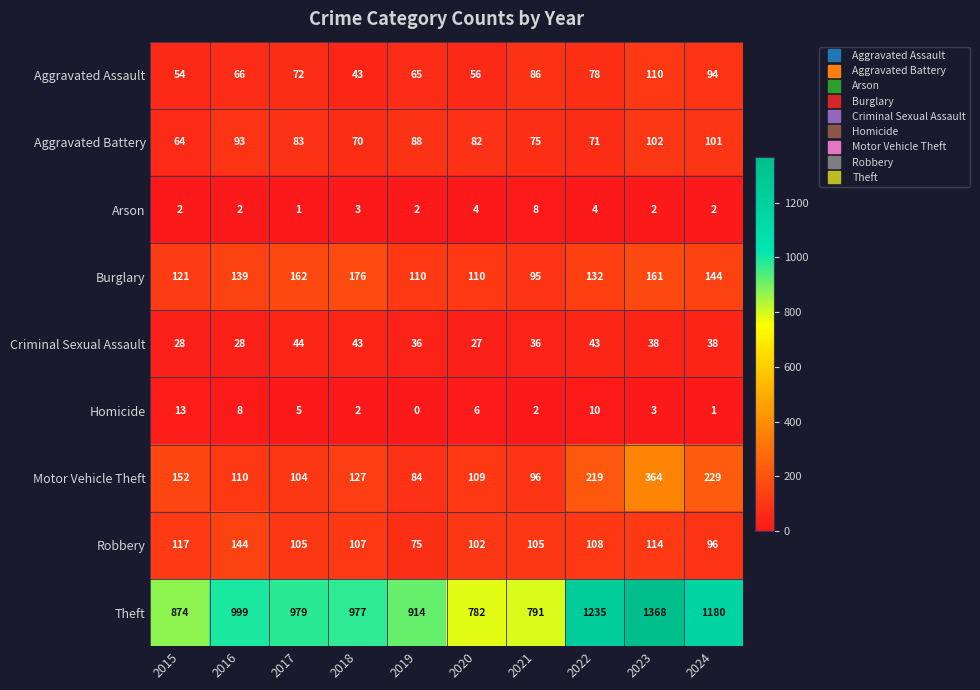

How many Arson values are between 2 and 4?

8